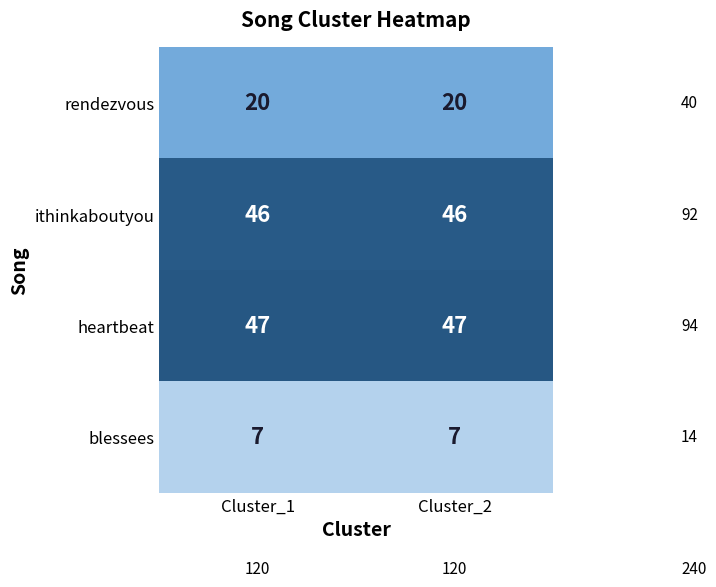

What is the spread (max minus min) of values at Cluster_2?

40